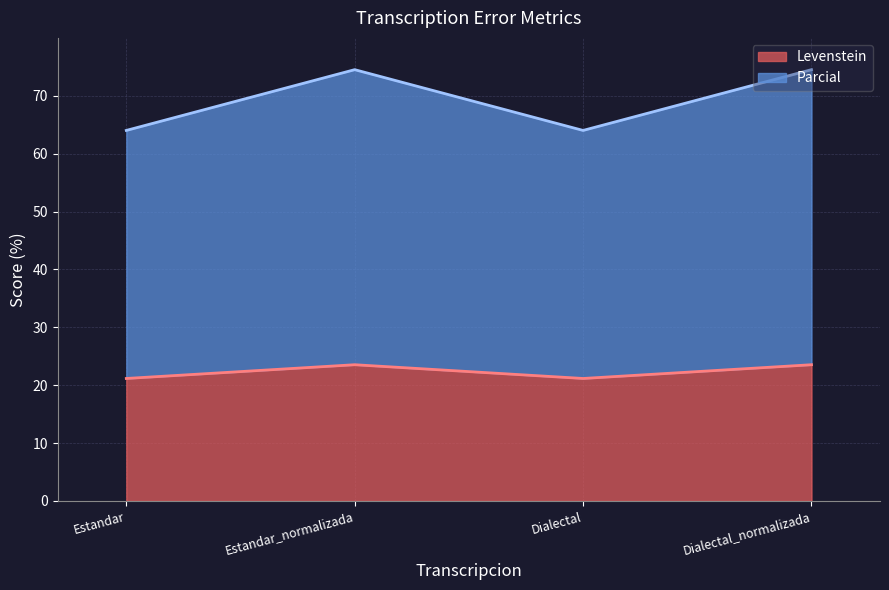

What is the value of the Parcial point at the 2nd from the left?

74.5